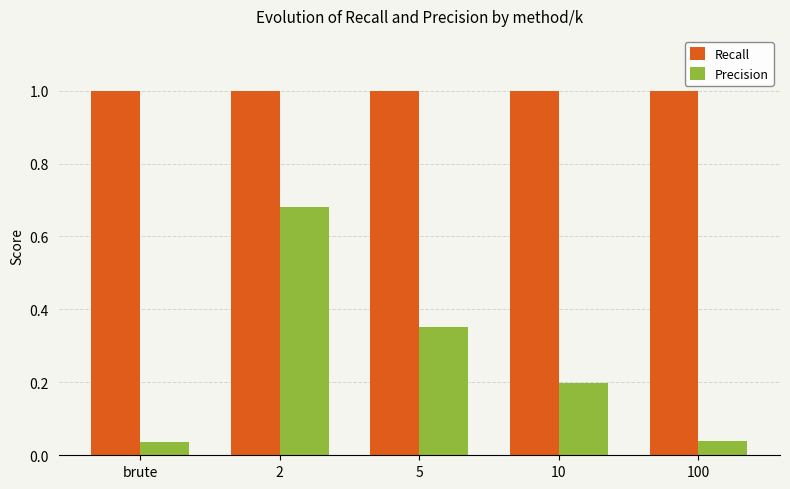

Which series has the widest spread of values?

Precision